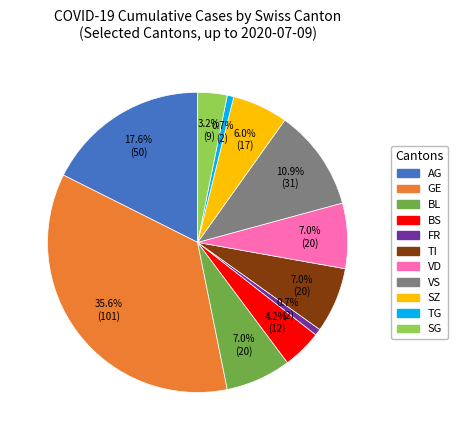

What is the largest slice in the pie chart?

GE